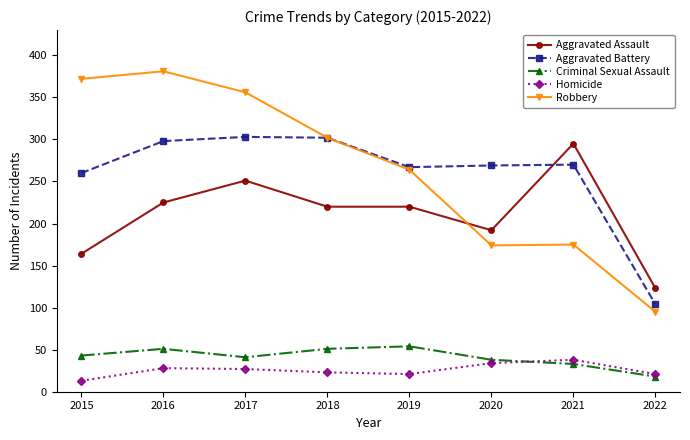

Which series has the widest spread of values?

Robbery